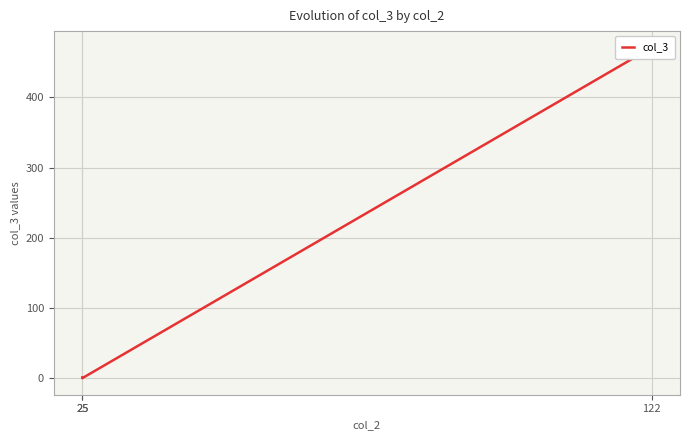

Is it true that the value at 25 is 2?

False